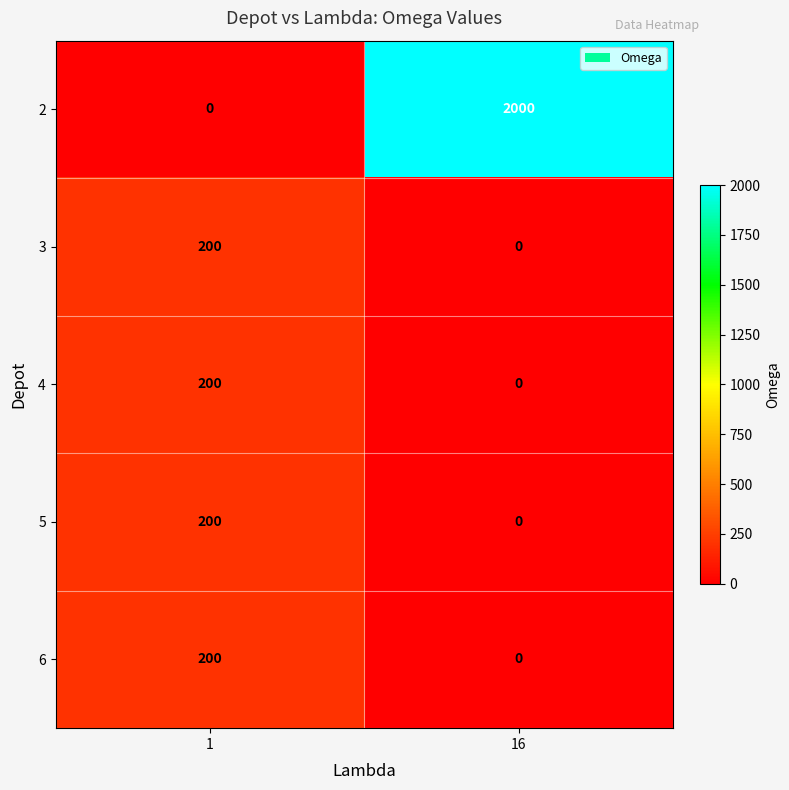

True or false: 2 has a value of 0 at 1.

True